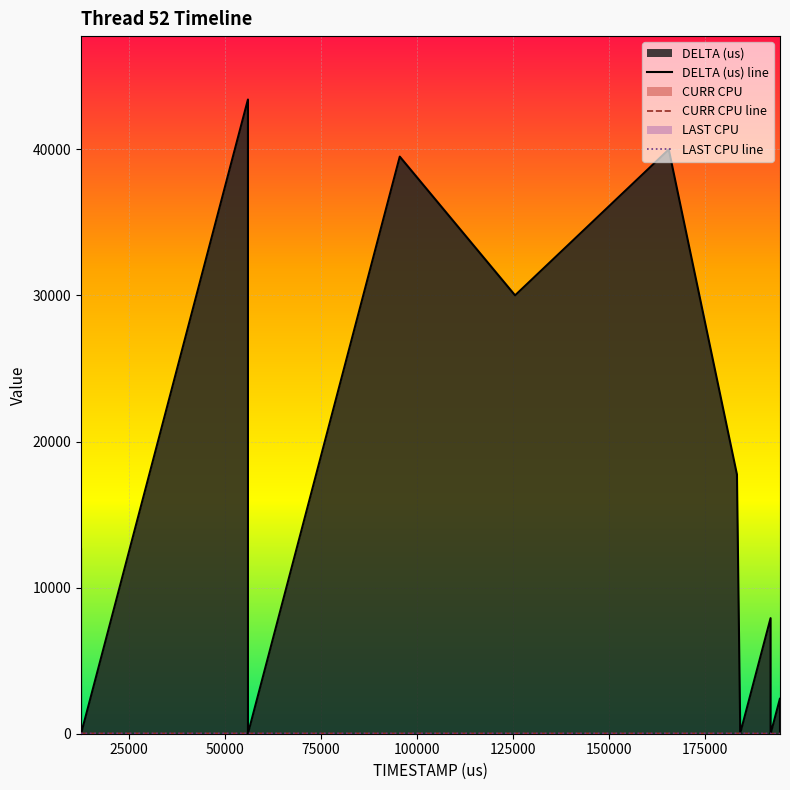

Count the number of categories in the chart.

18